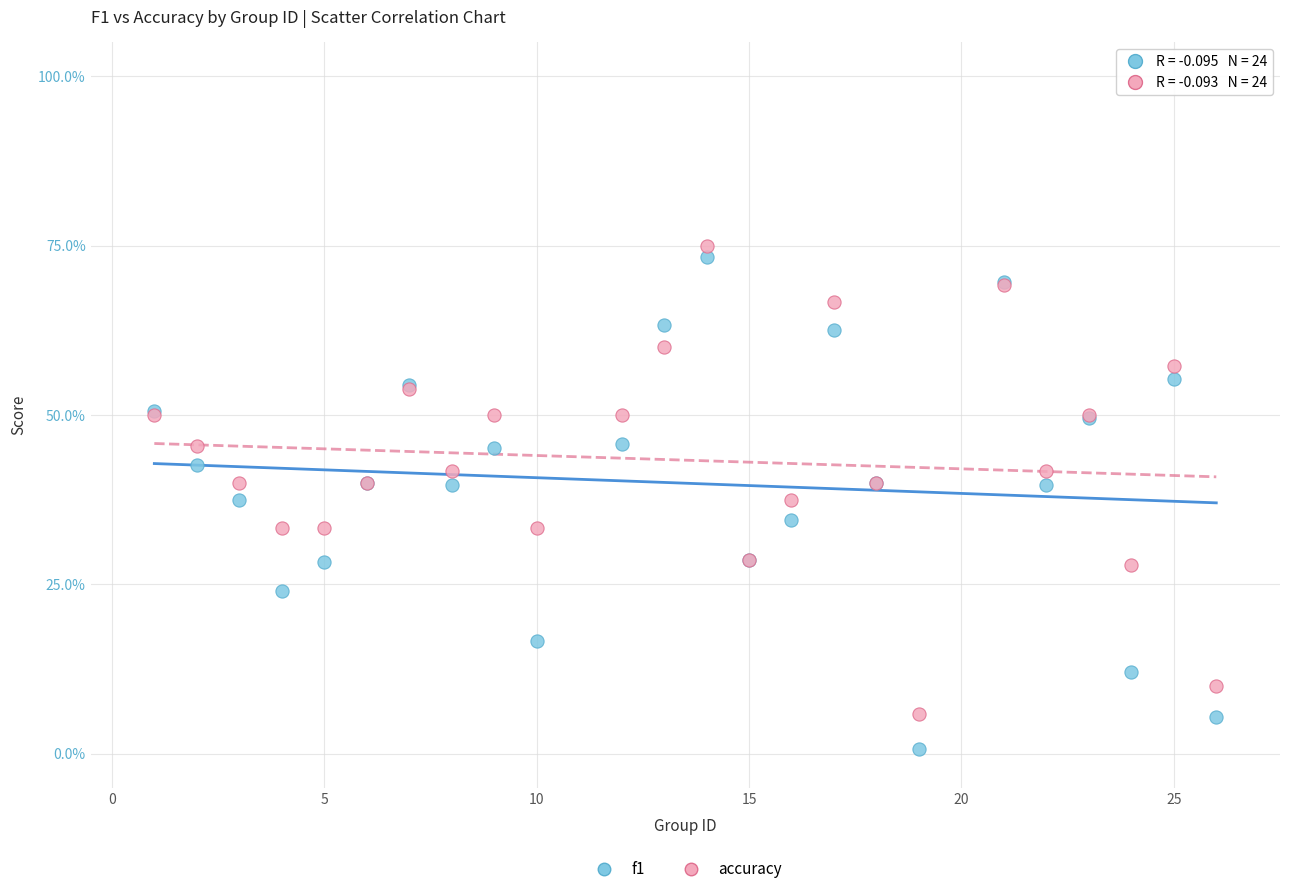

What are all the series names shown in the legend?

f1, accuracy